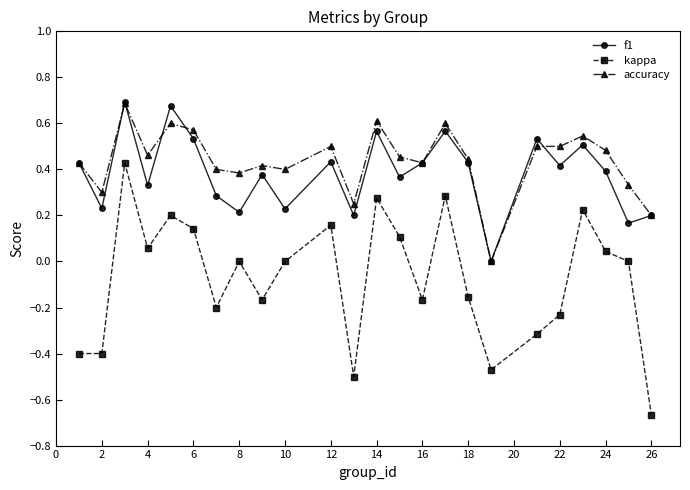

In kappa, how many points are higher than both neighbors (excluding endpoints)?

7